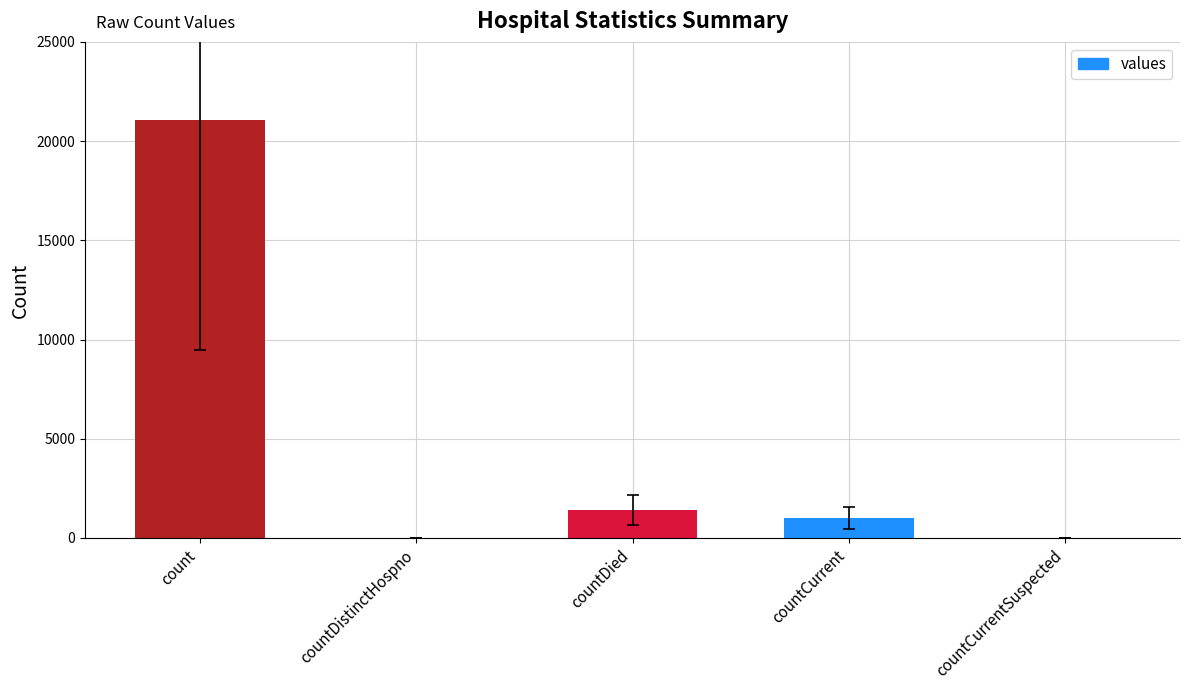

How many series are shown in this chart?

1